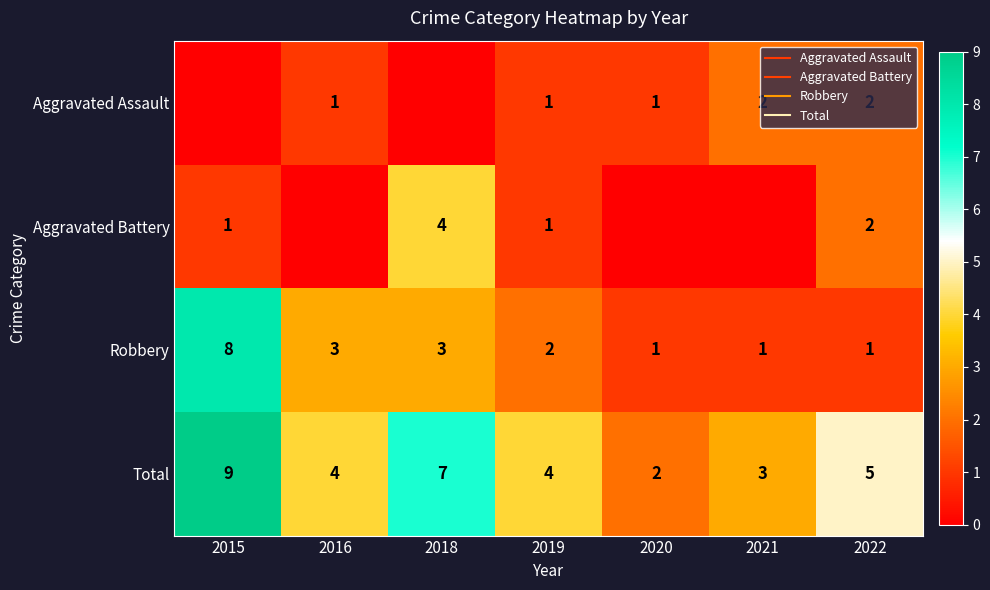

Which category has the highest value across all series?

2015